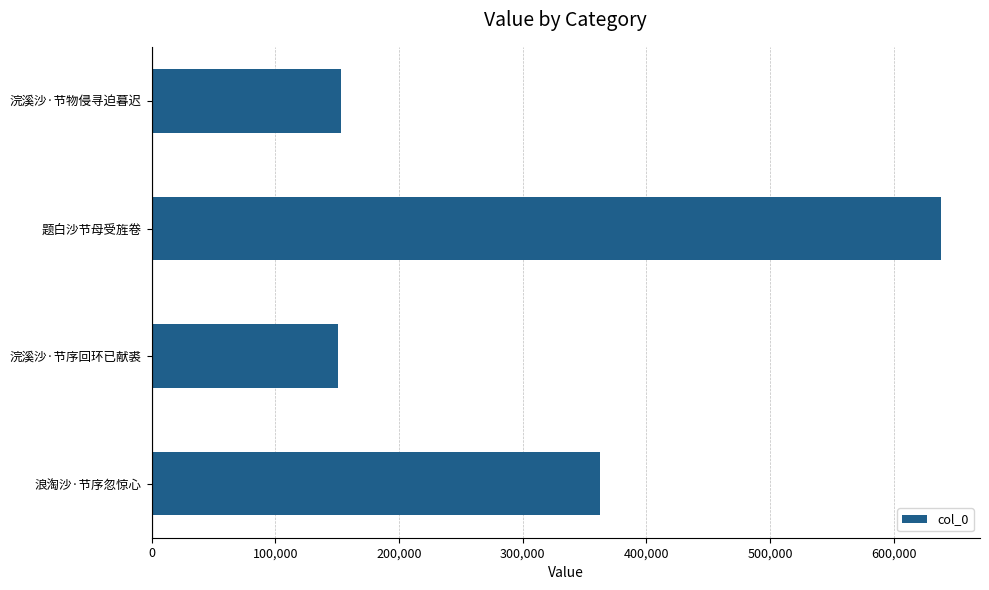

Which label corresponds to the largest value in the chart?

题白沙节母受旌卷